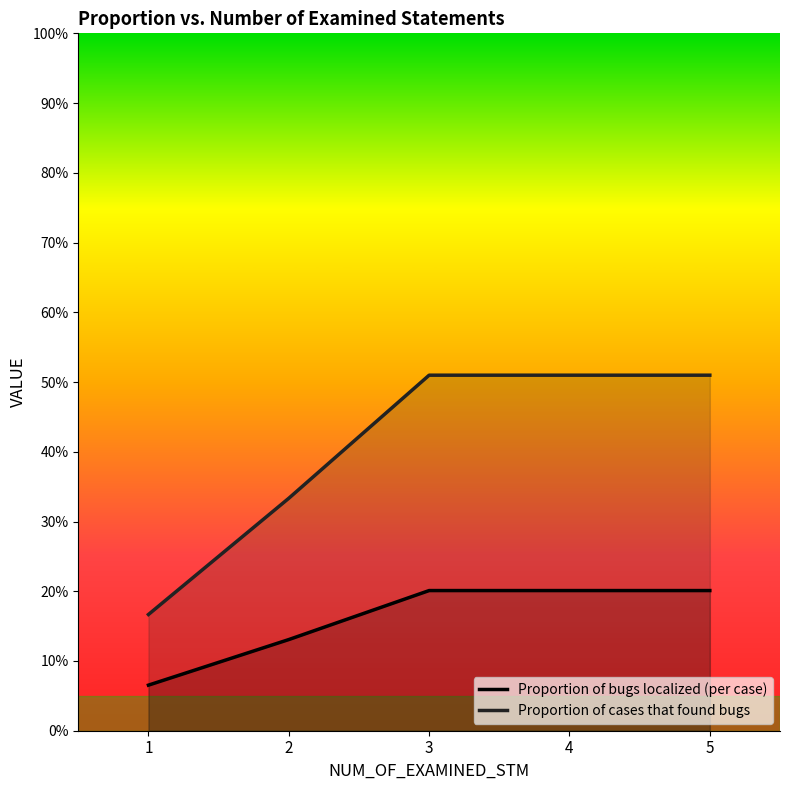

Does the chart display data point markers on the line(s)?

No